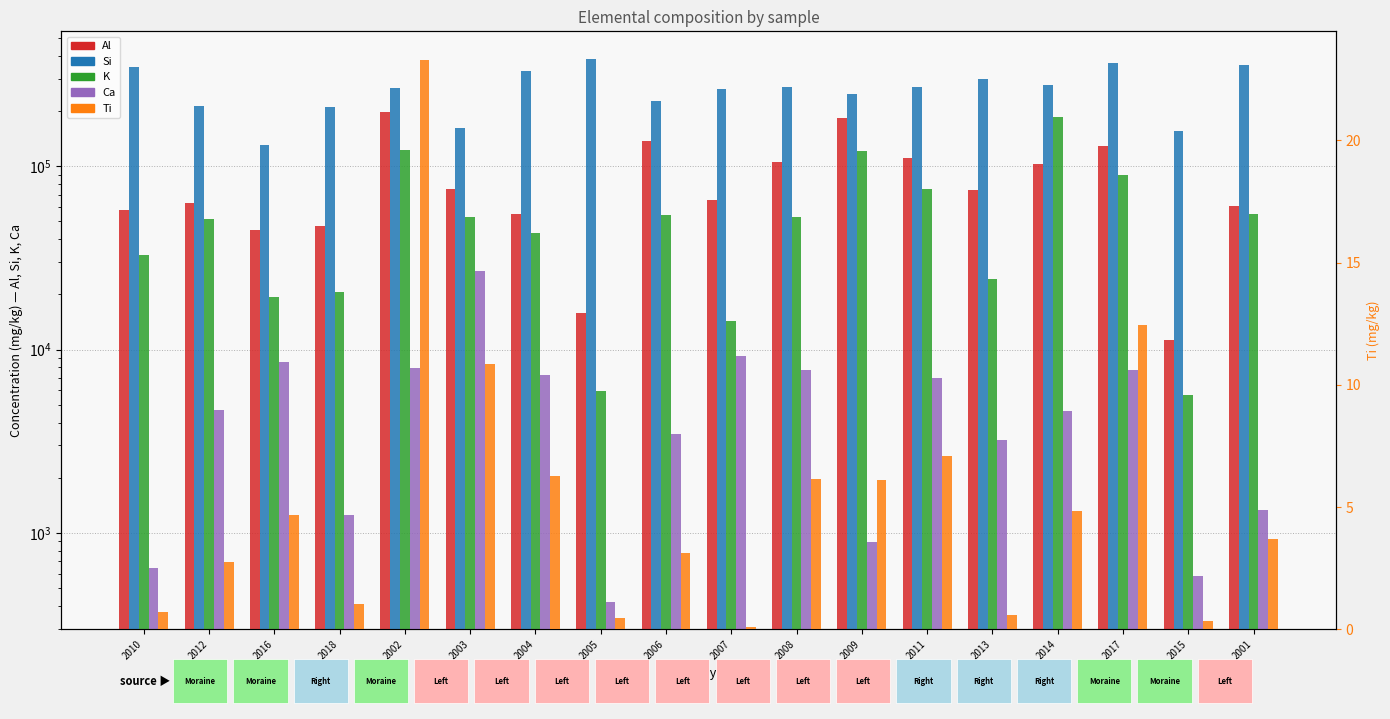

What is the difference between the maximum and minimum values in the Al series?

186735.0